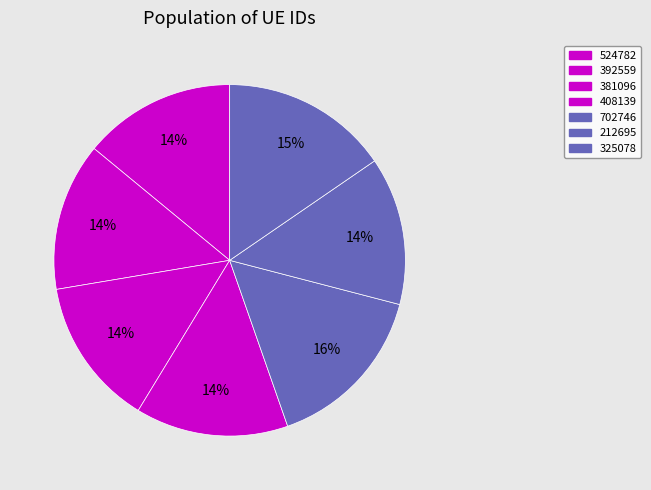

True or false: 524782 accounts for 14% of the total.

True